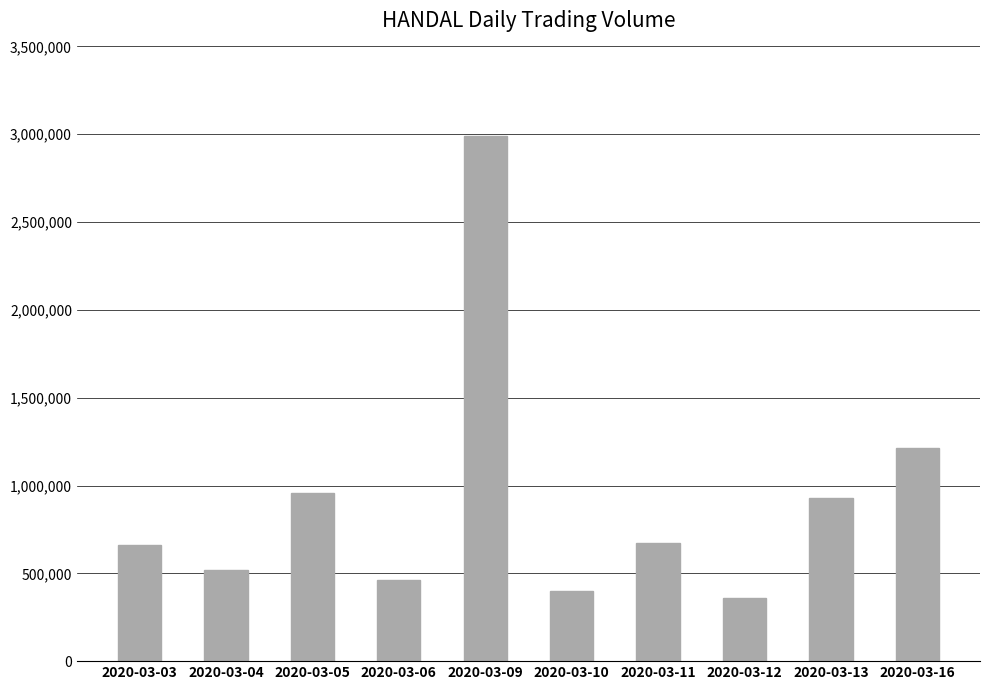

What is the sum of the values at 2020-03-12 and 2020-03-06?

819200